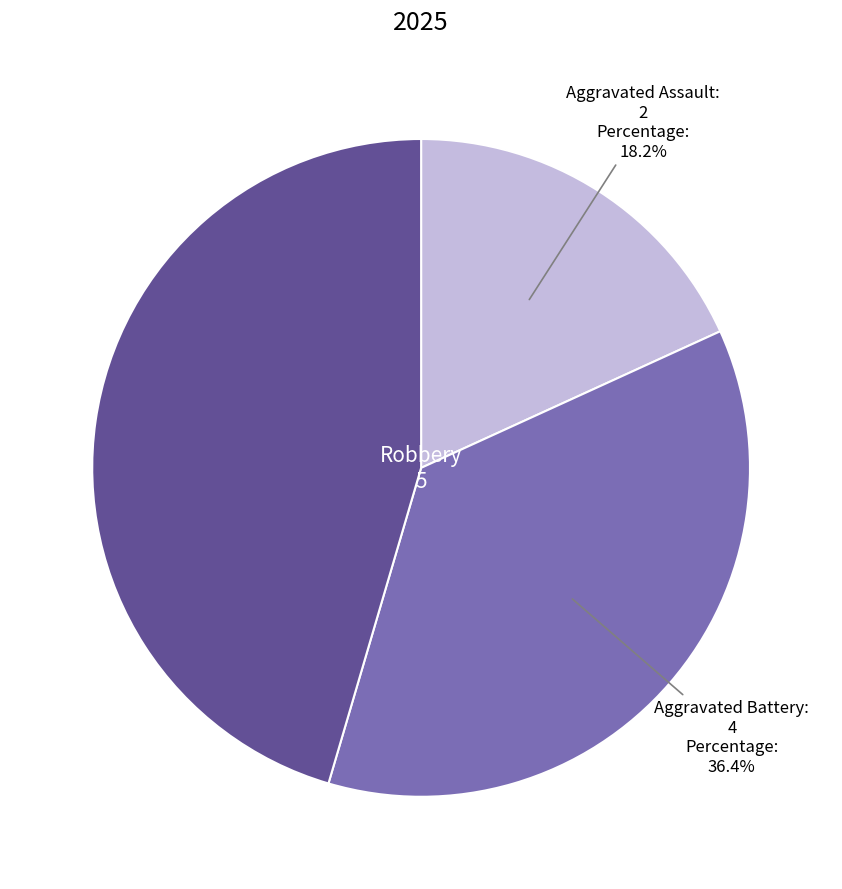

Is it true that Aggravated Battery is 7% of the pie?

False